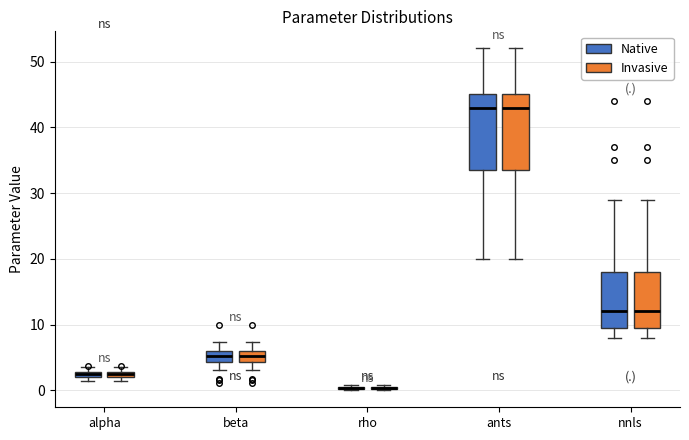

Where is the upper edge of the box for beta (Native) on the y-axis? The values are not printed on the chart, so give them approximately, as read against the axis.

6